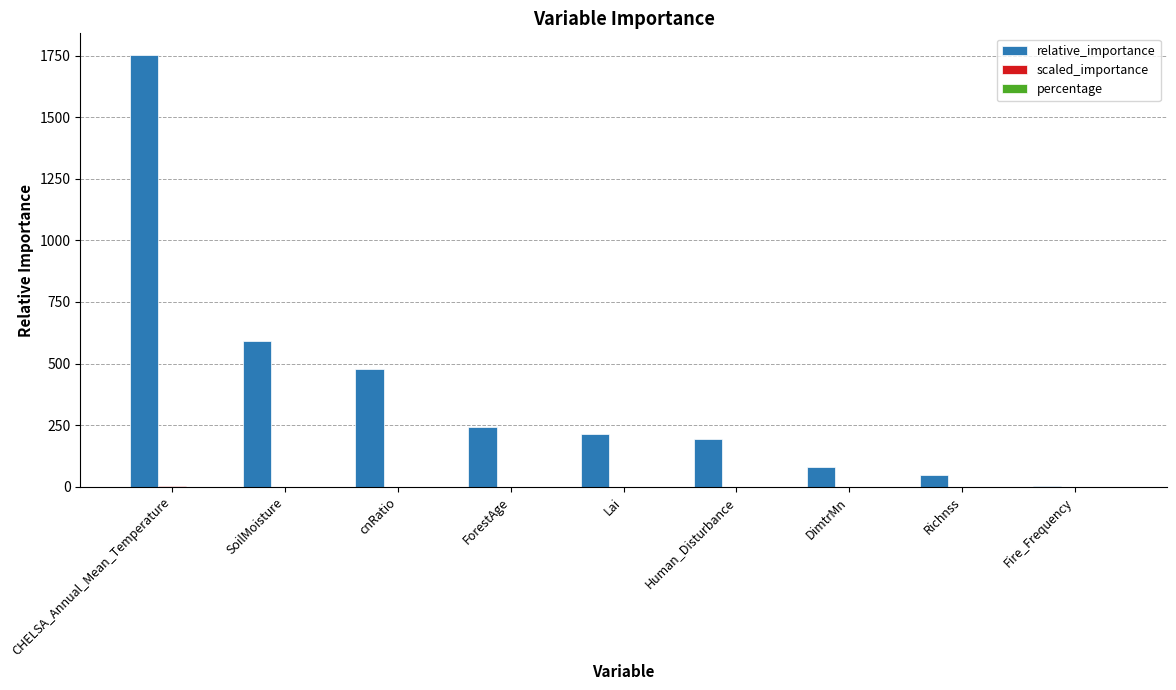

What is the total value across all series at Lai?

215.7